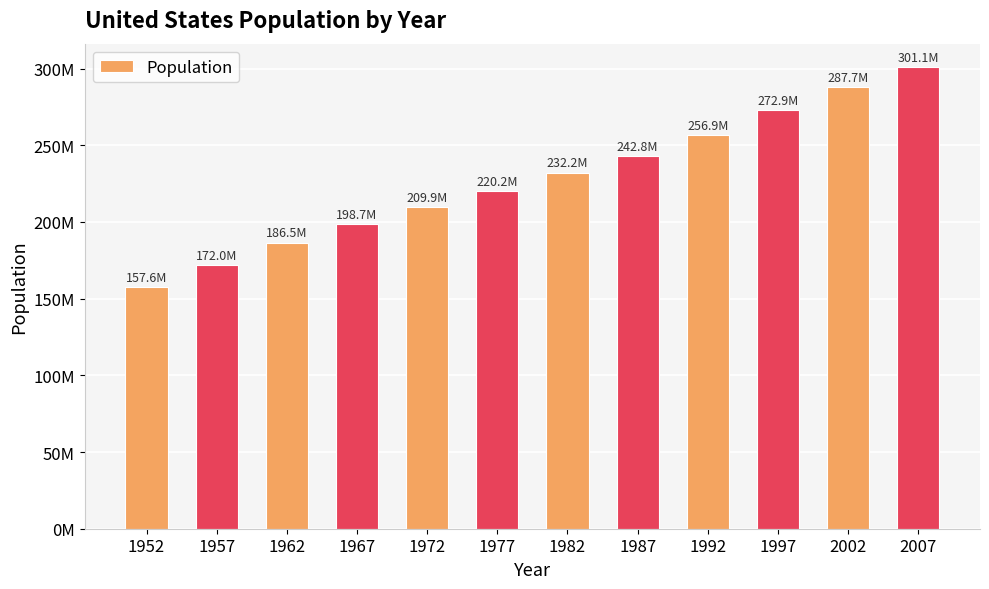

What is the change in value from 1967 to 1987?

+44091533